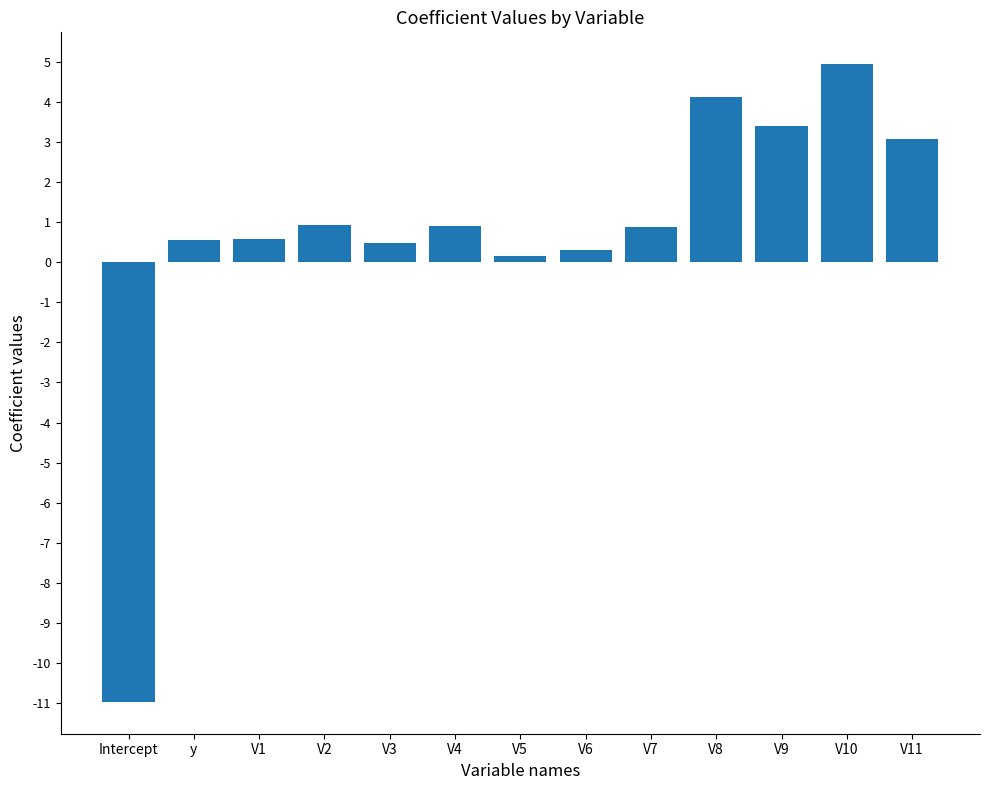

What is the label of the 1st bar from the left?

Intercept